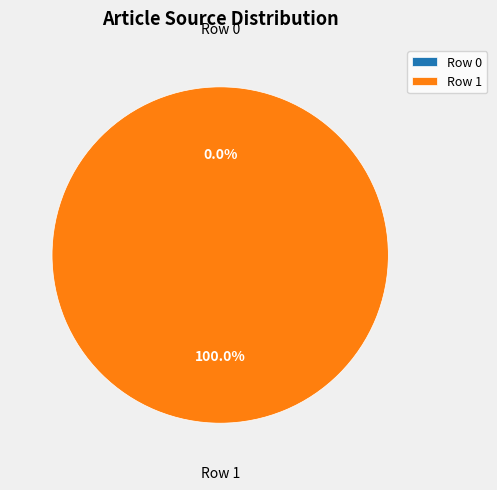

Does Row 0 represent more than half of the total?

No